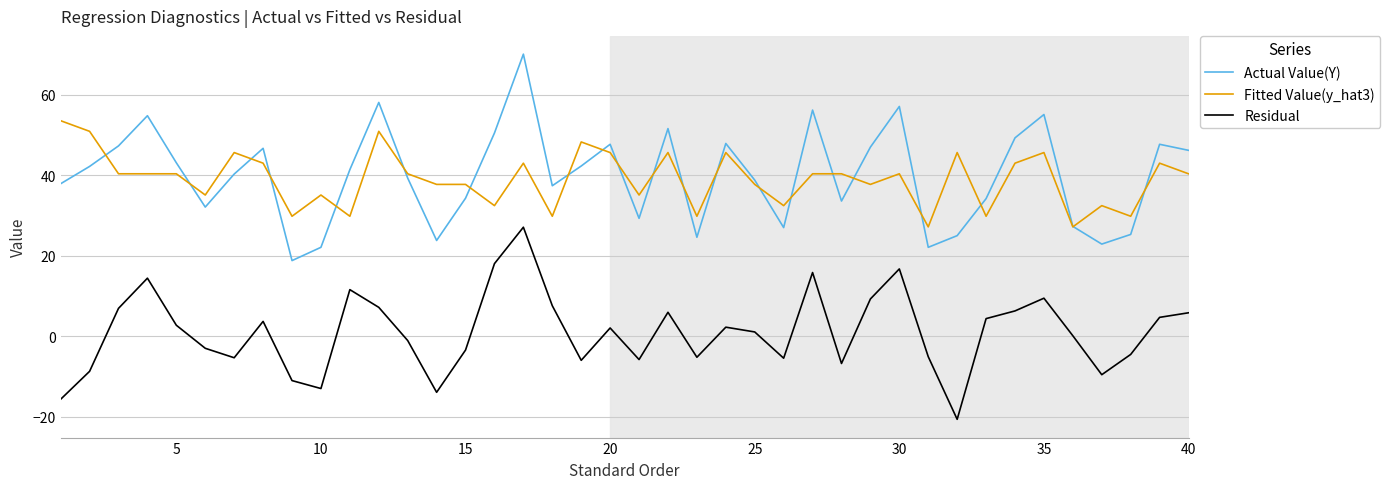

True or false: Residual and Fitted Value(y_hat3) cross at least once.

False